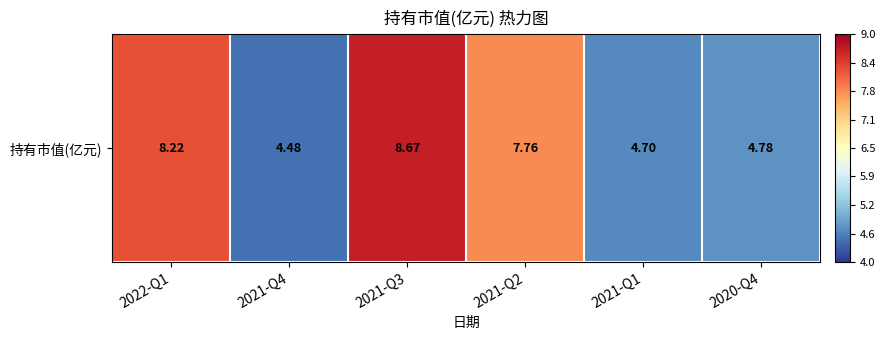

True or false: the data shows 2.9 at 2021-Q4.

False